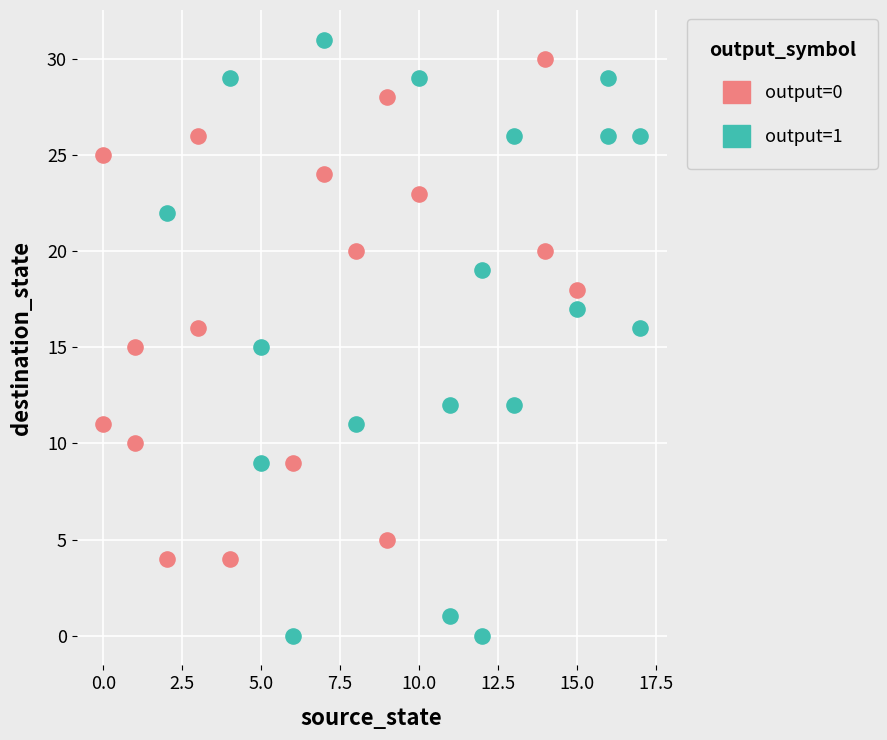

Which series reaches the minimum Y coordinate?

output=1